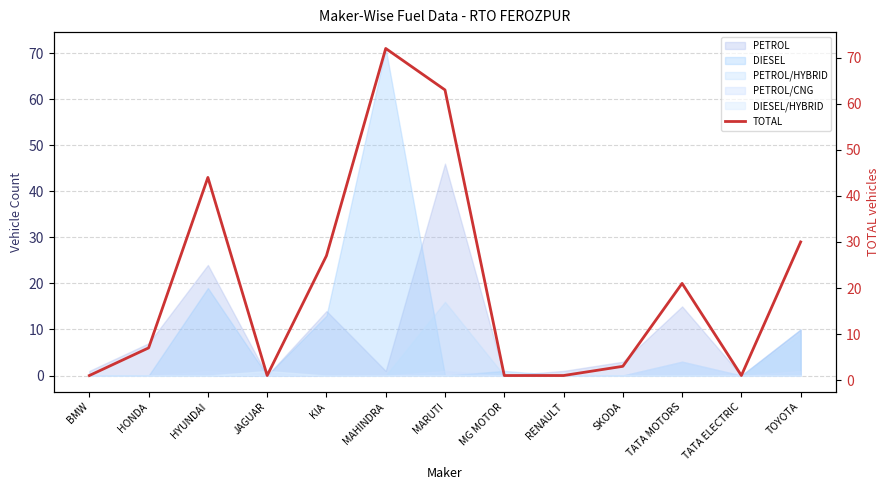

True or false: the data shows 1 at RENAULT.

False